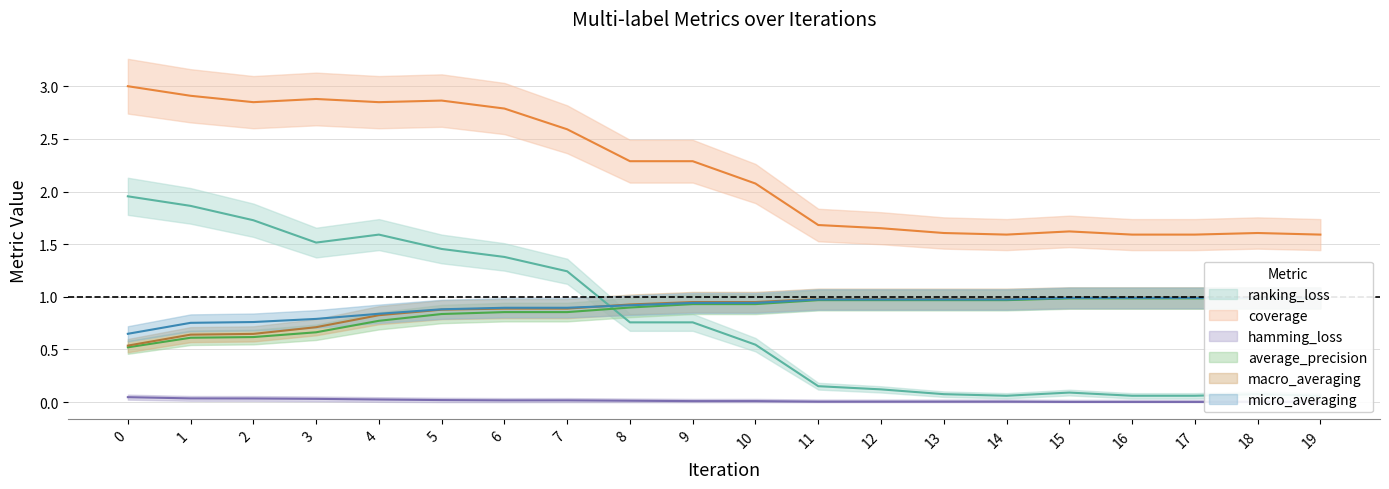

Which series has the largest total across all categories?

coverage